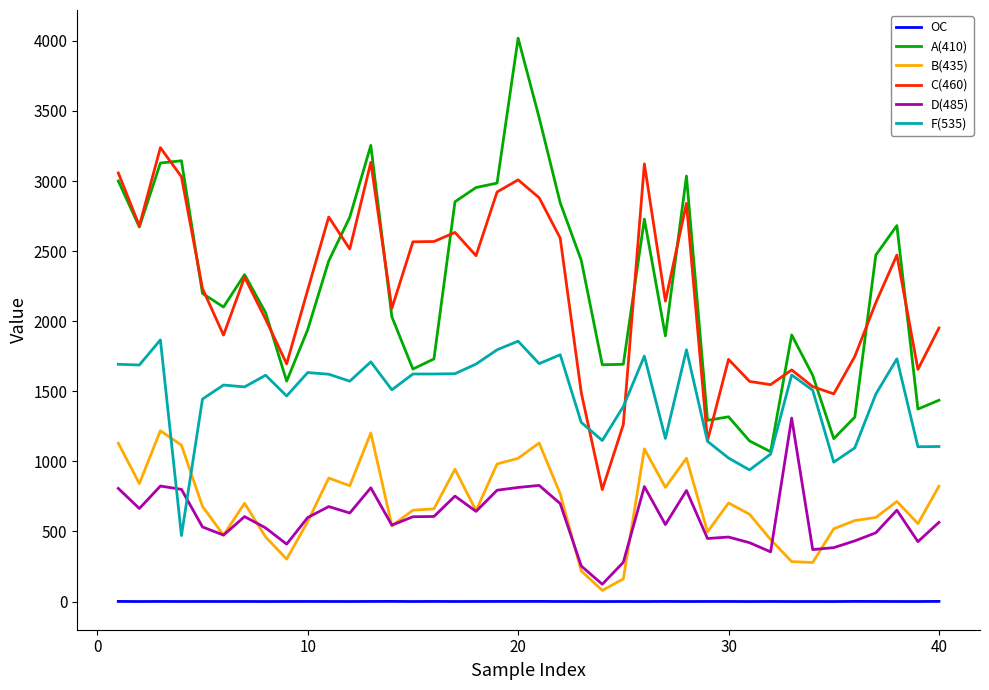

Which series has the largest range (max minus min)?

A(410)